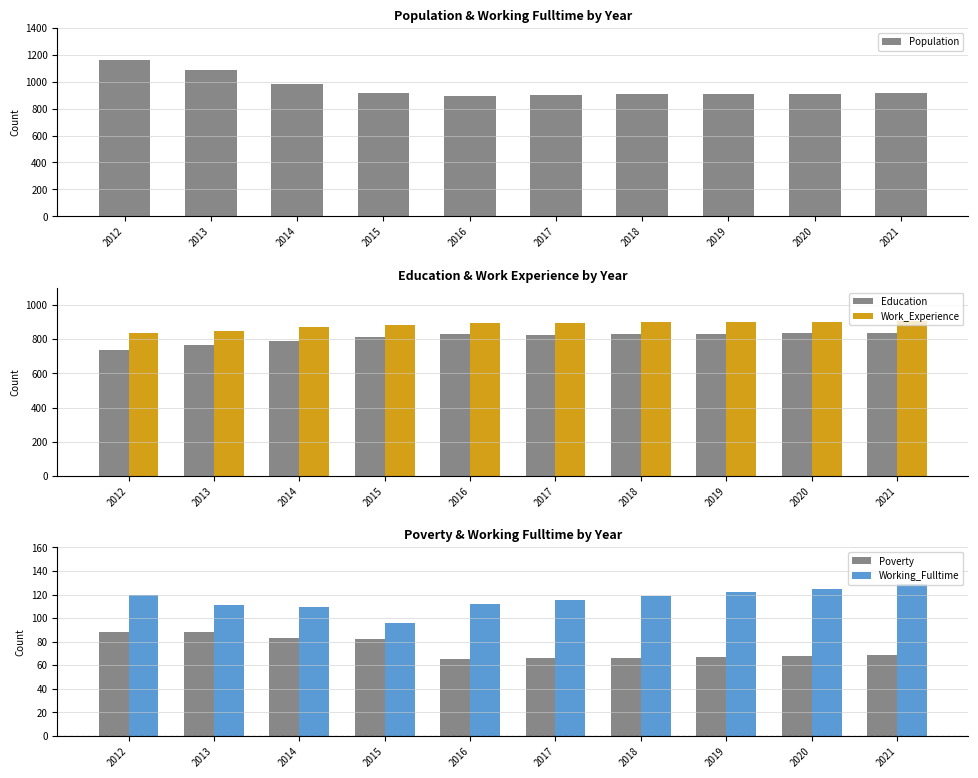

Is the value of Work_Experience at 2016 greater than the value of Education at 2018?

Yes